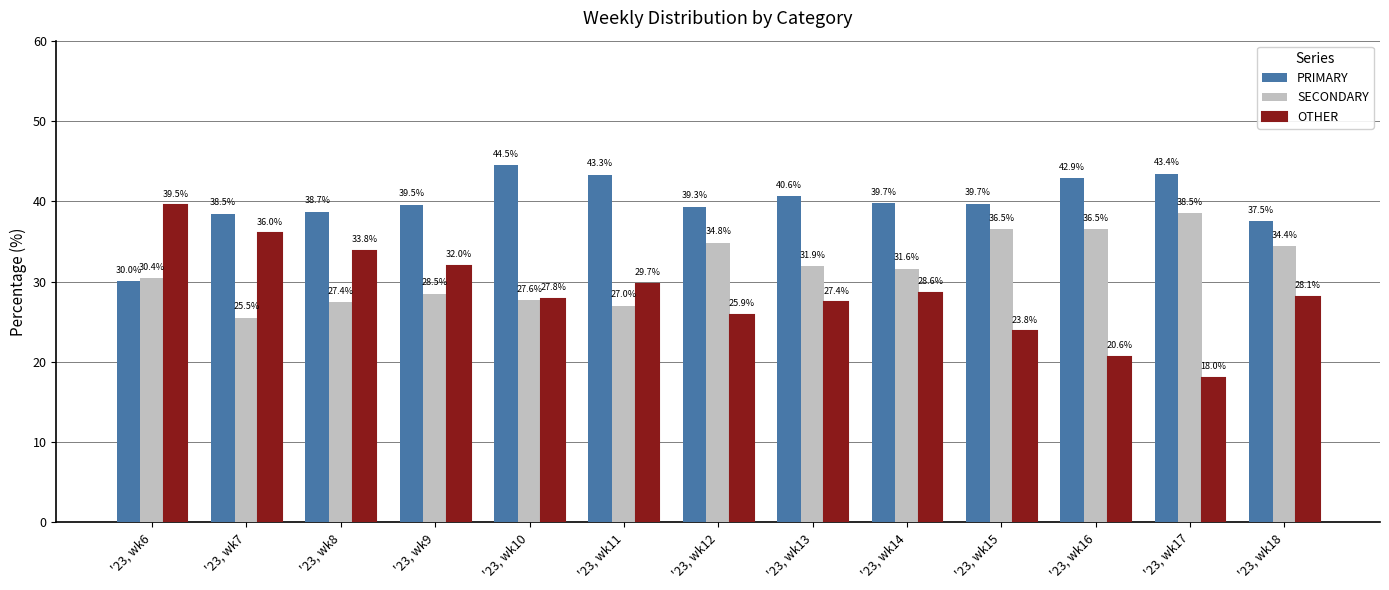

List the series in order of their peak value, highest first.

PRIMARY, OTHER, SECONDARY